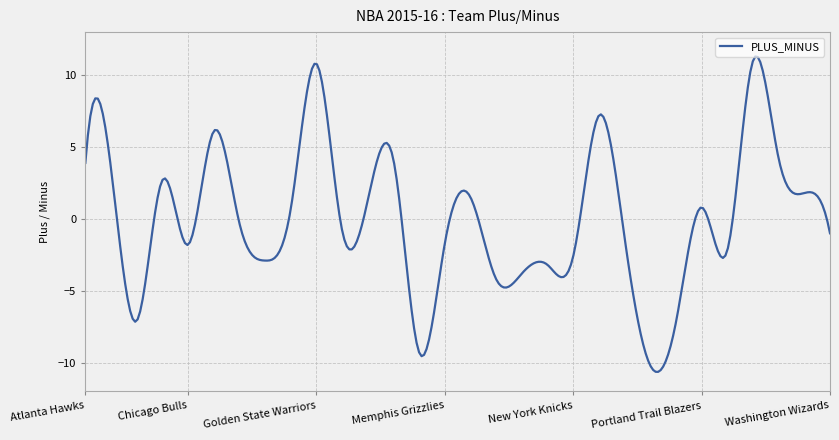

What is the difference between the maximum and minimum values?

21.9